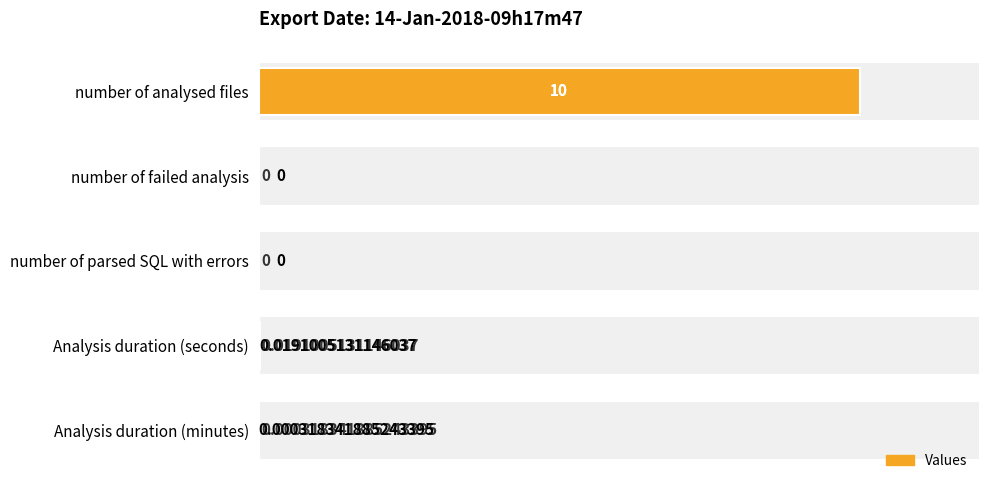

Reading left to right, list all the values displayed in this chart.

10.0	0.0	0.0	0.0	0.0